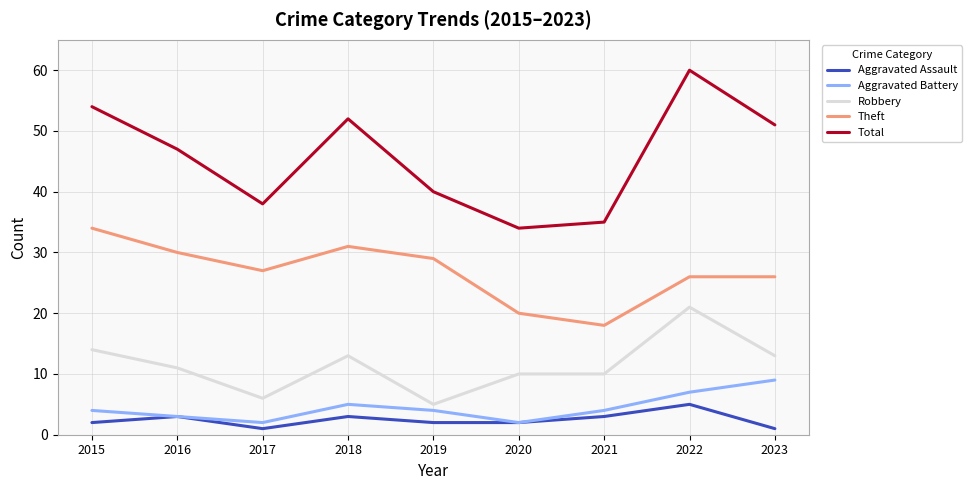

True or false: Total has a value of 30 at 2022.

False